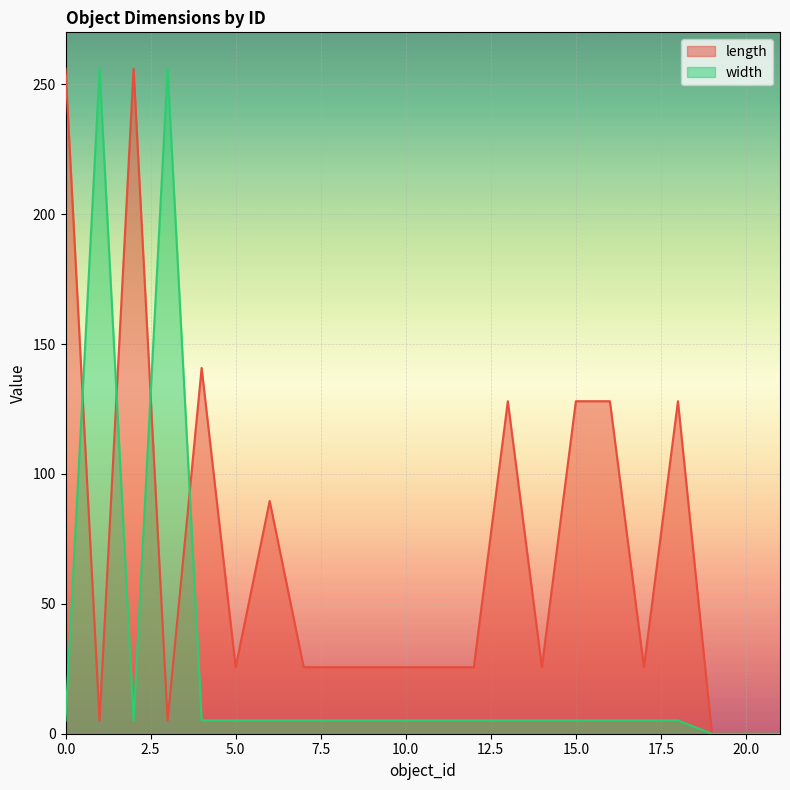

How many data points in length are above 25?

17